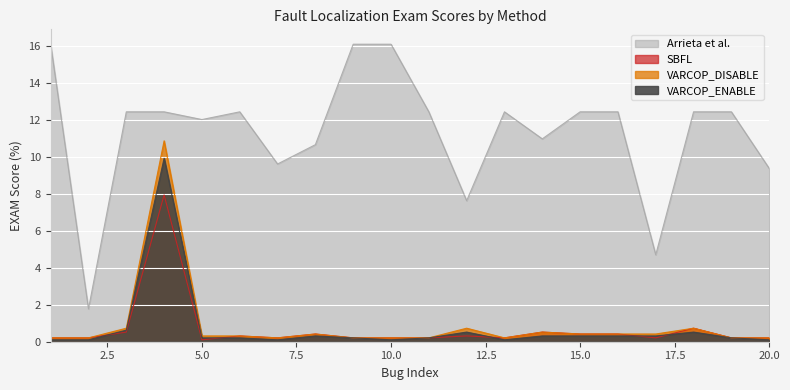

List the series in order of their peak value, highest first.

Arrieta et al., VARCOP_DISABLE, VARCOP_ENABLE, SBFL